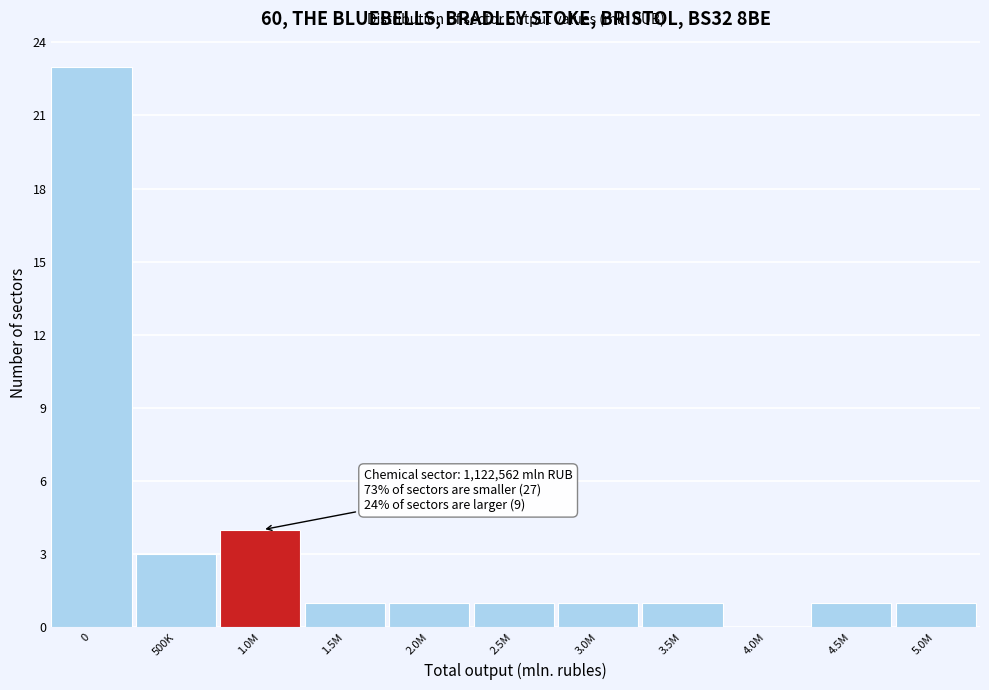

Reading left to right, list all the values displayed in this chart.

0=23	500K=3	1.0M=4	1.5M=1	2.0M=1	2.5M=1	3.0M=1	3.5M=1	4.0M=0	4.5M=1	5.0M=1